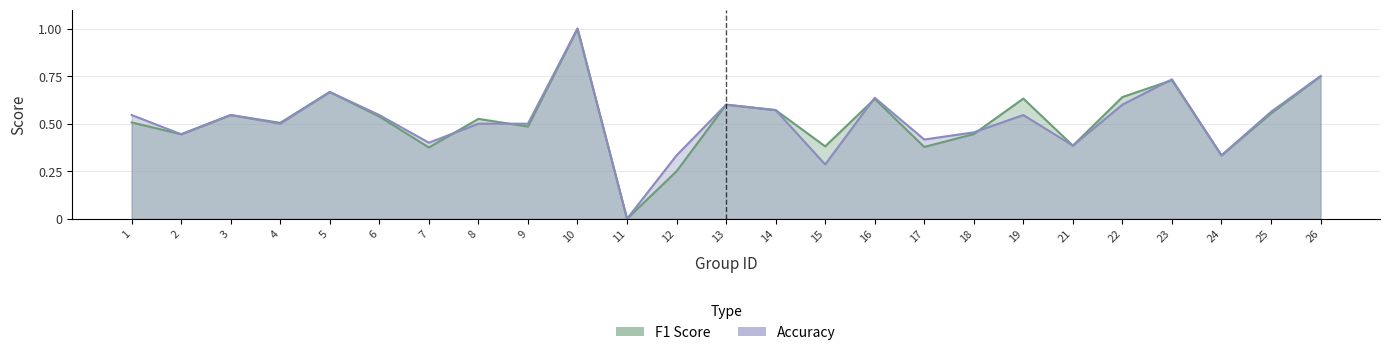

How many data points in f1 are above 0?

24